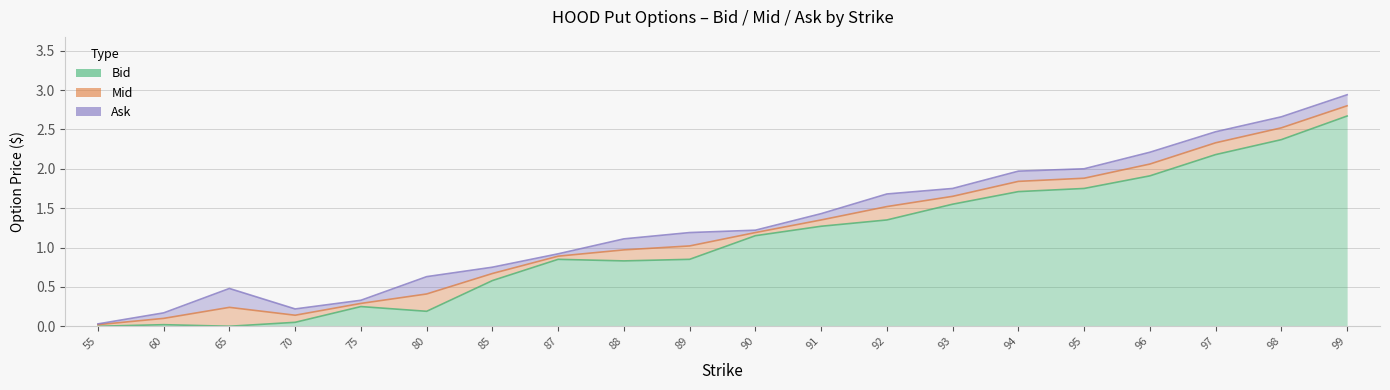

Is the value of Ask at 65.0 greater than the value of Mid at 89.0?

No